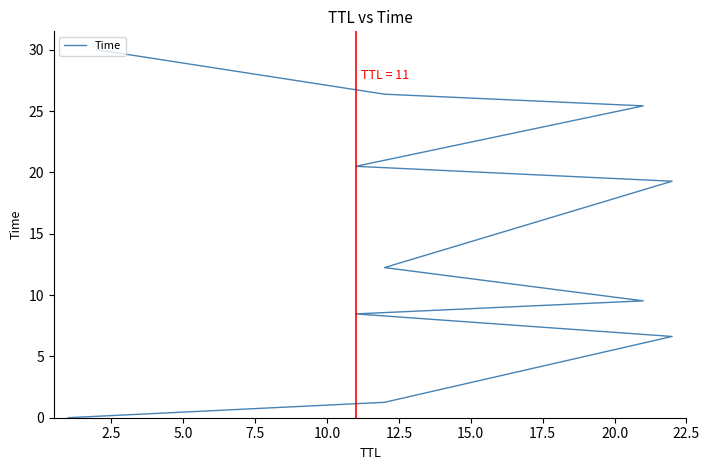

What is the greatest value displayed?

30.0